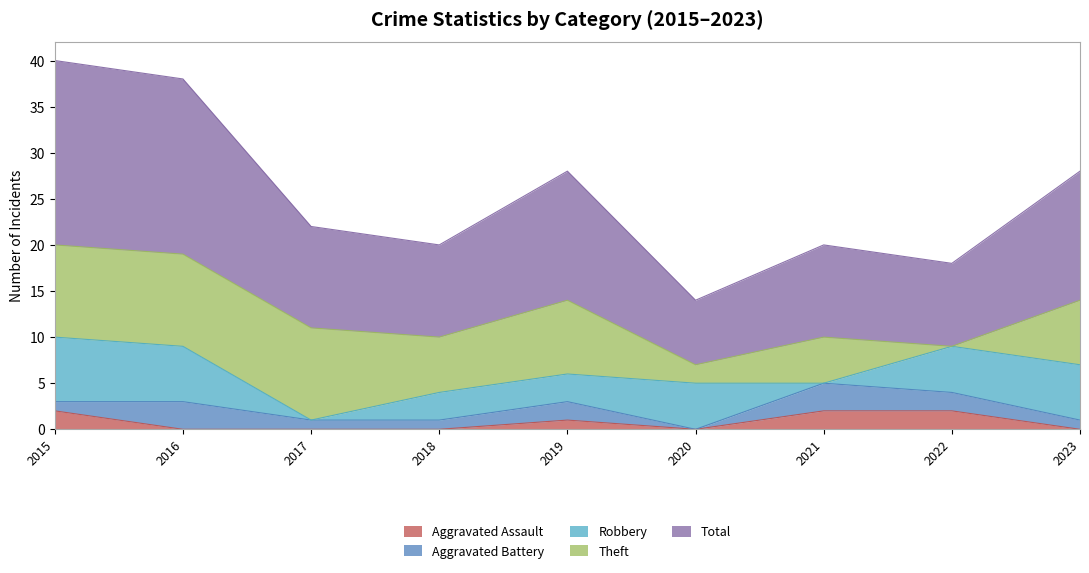

Does the chart display data point markers on the line(s)?

No